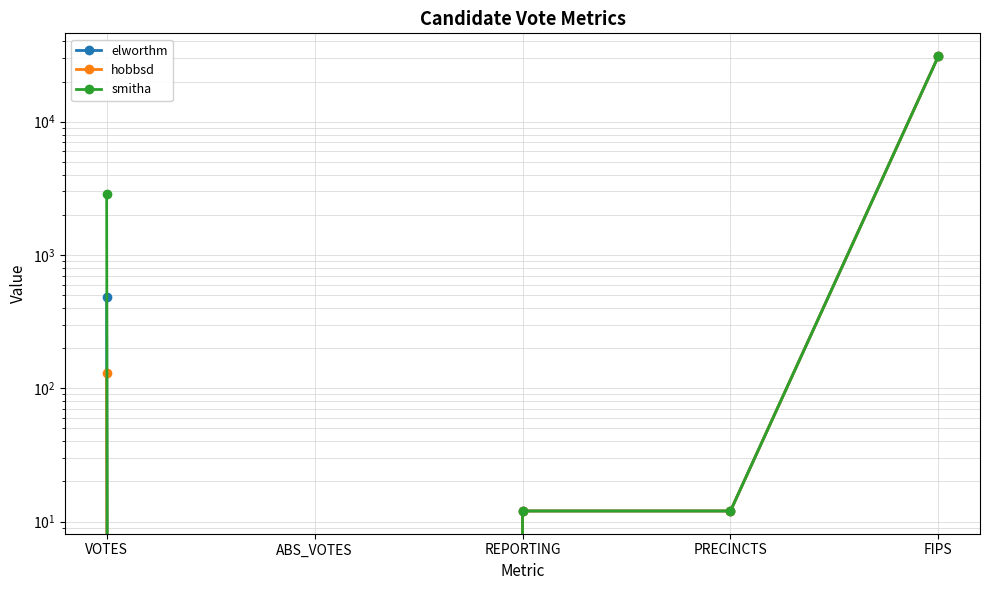

Reading left to right, extract all data points from this chart.

elworthm: VOTES=480	ABS_VOTES=0	REPORTING=12	PRECINCTS=12	FIPS=31035
hobbsd: VOTES=131	ABS_VOTES=0	REPORTING=12	PRECINCTS=12	FIPS=31035
smitha: VOTES=2879	ABS_VOTES=0	REPORTING=12	PRECINCTS=12	FIPS=31035